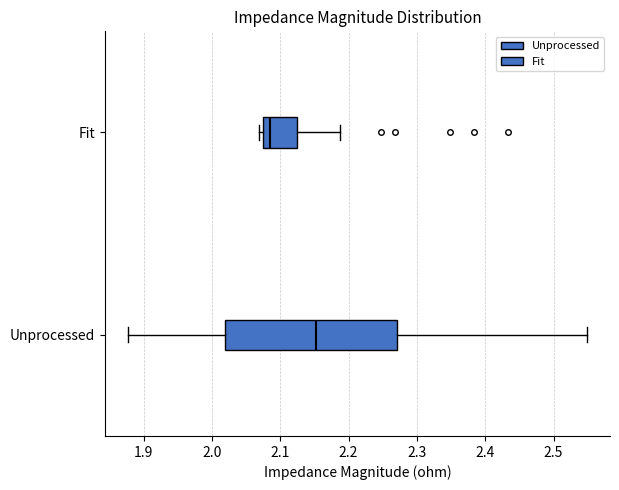

Where is the left edge of the box for Fit on the x-axis? The values are not printed on the chart, so give them approximately, as read against the axis.

2.08